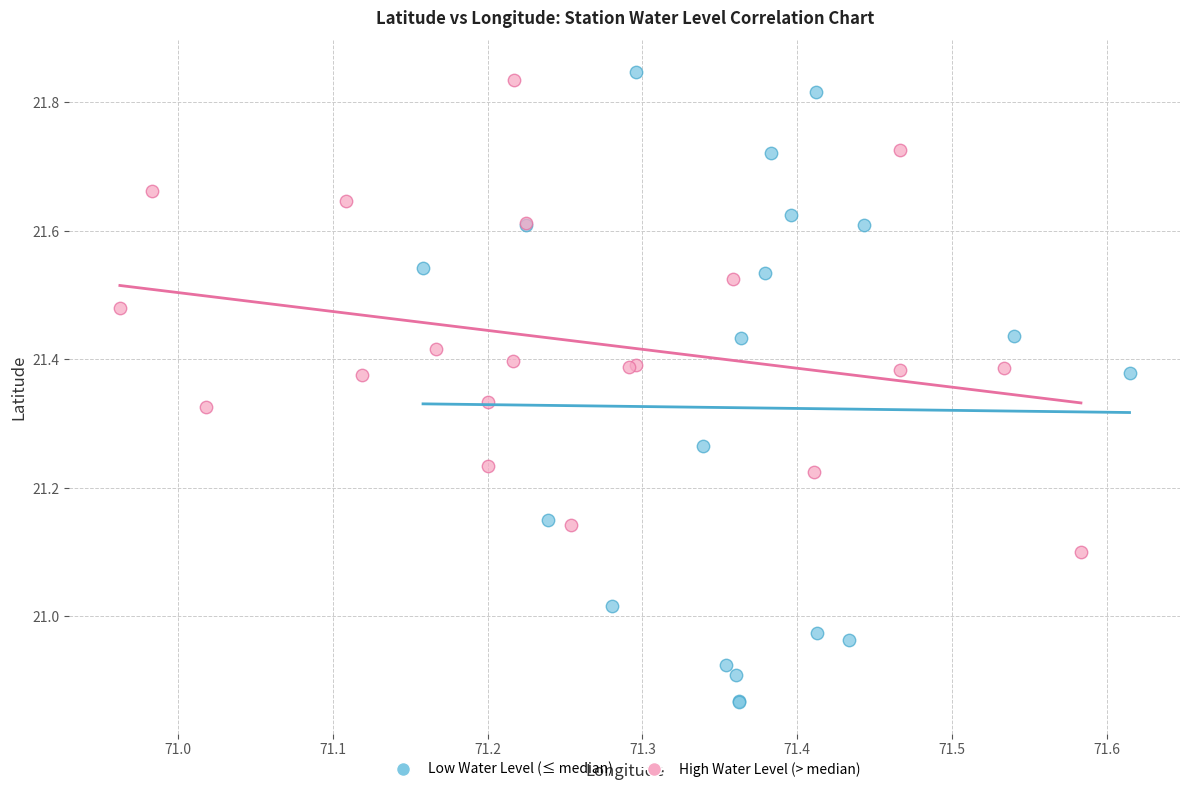

Which series contains the lowest Y value?

Low Water Level (≤ median)